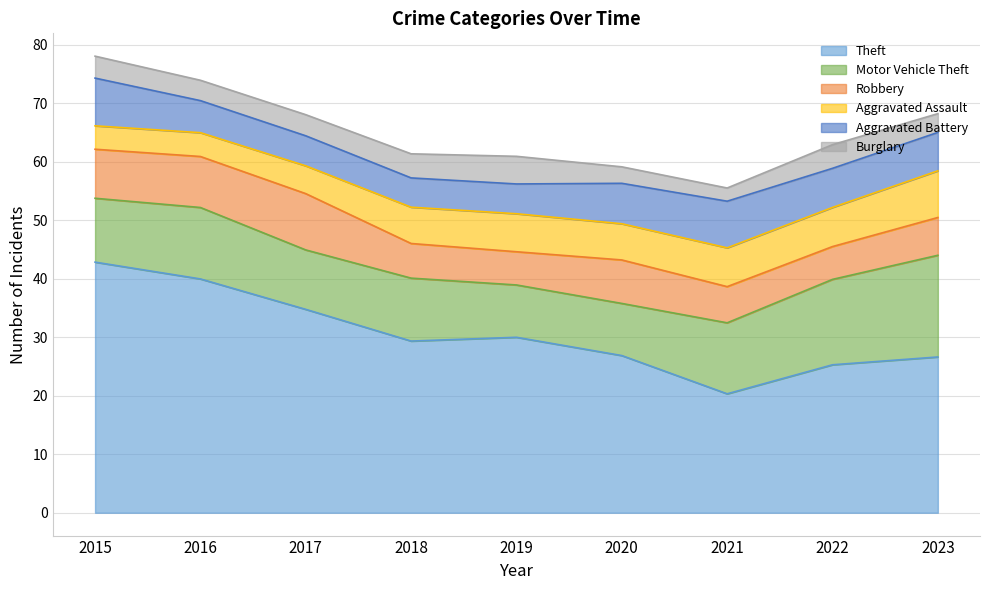

What value does the Theft series have at 2019?

30.0